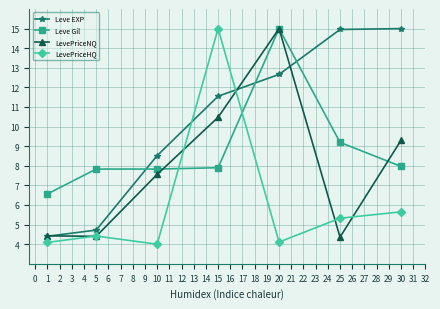

Reading left to right, transcribe all the data shown in this chart.

Leve EXP: 4.4	4.7	8.5	11.5	12.7	15.0	15.0
Leve Gil: 6.6	7.8	7.8	7.9	15.0	9.2	8.0
LevePriceNQ: 4.4	4.4	7.6	10.5	15.0	4.4	9.3
LevePriceHQ: 4.1	4.4	4.0	15.0	4.1	5.3	5.6